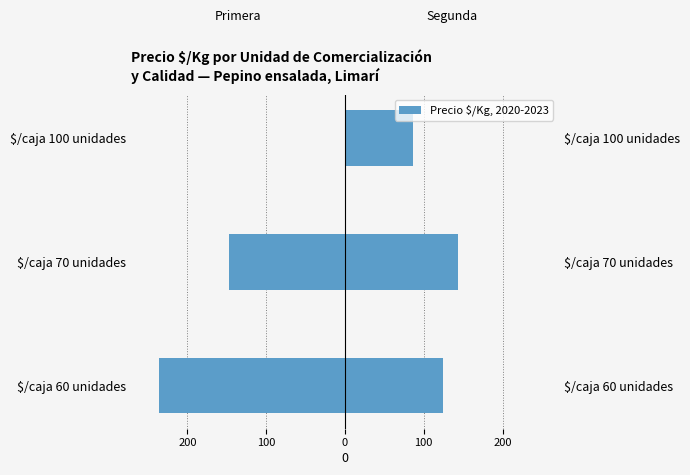

What is the smallest value displayed?

-236.3